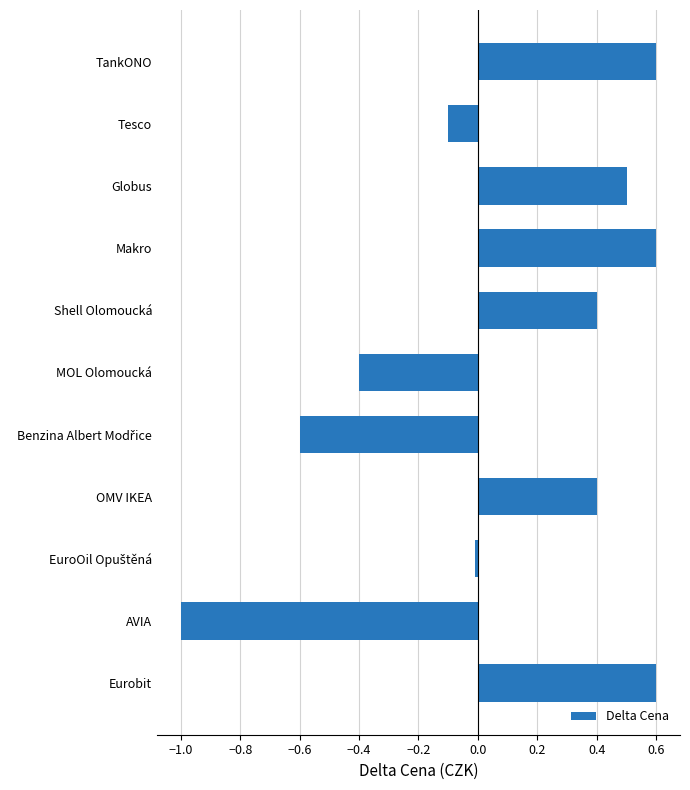

Are the bars grouped side by side (vs. stacked)?

No